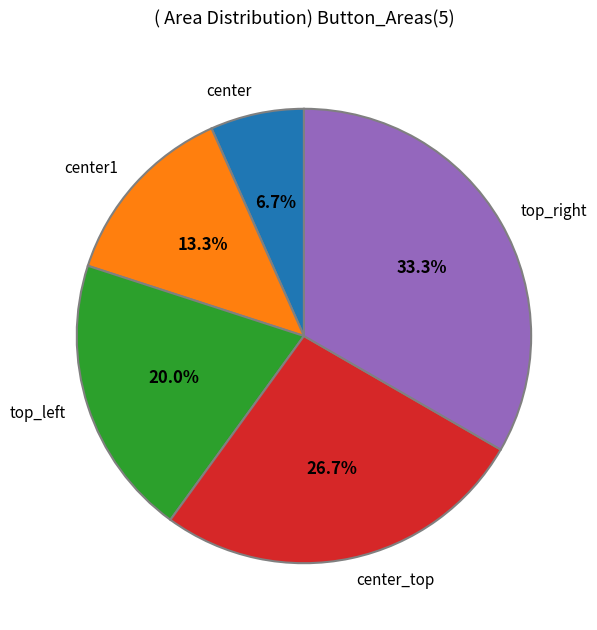

Which category has the biggest portion of the pie?

top_right